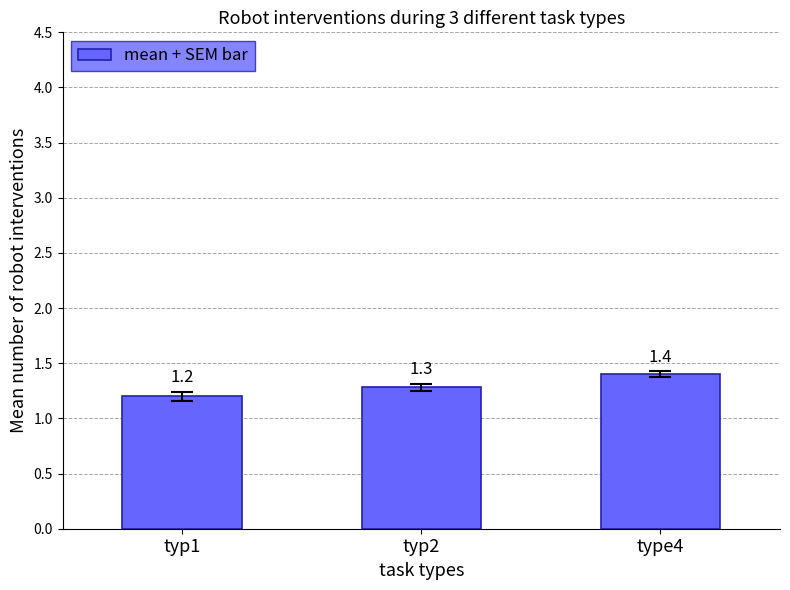

What is the label of the 2nd bar from the right?

typ2